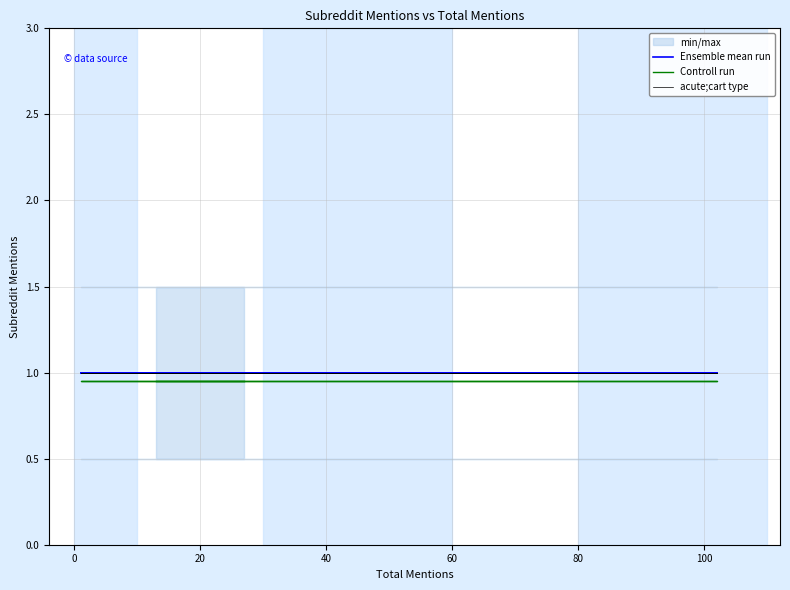

How many lines are shown in the chart?

3